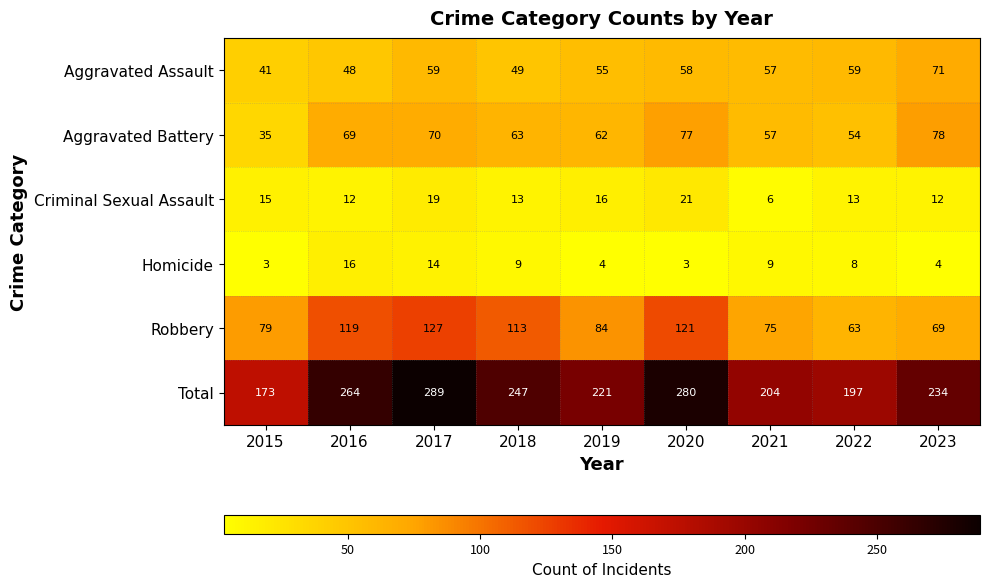

True or false: Criminal Sexual Assault has a value of 27 at 2017.

False